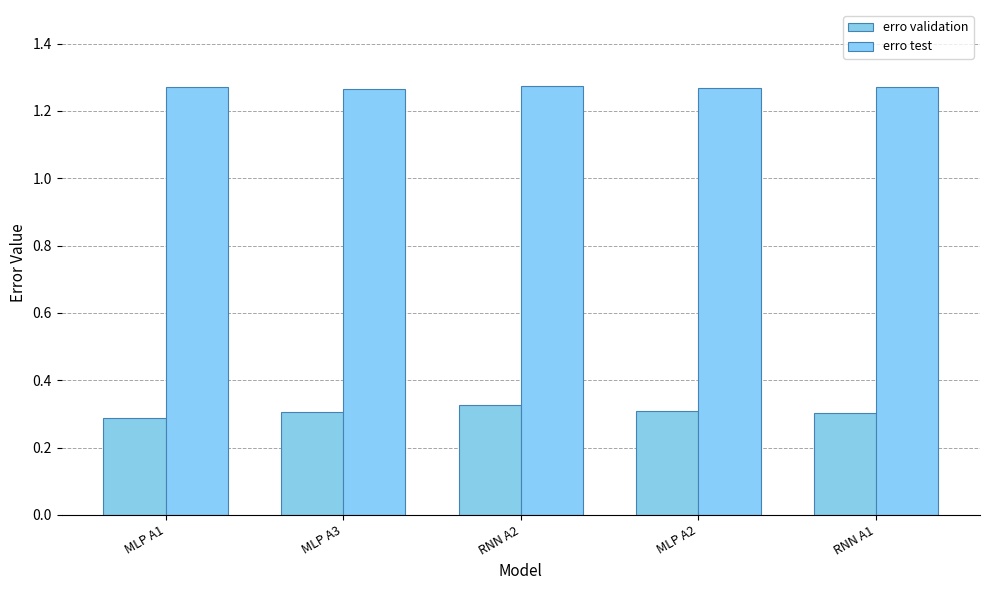

Which category has the lowest value in the erro test series?

MLP A3